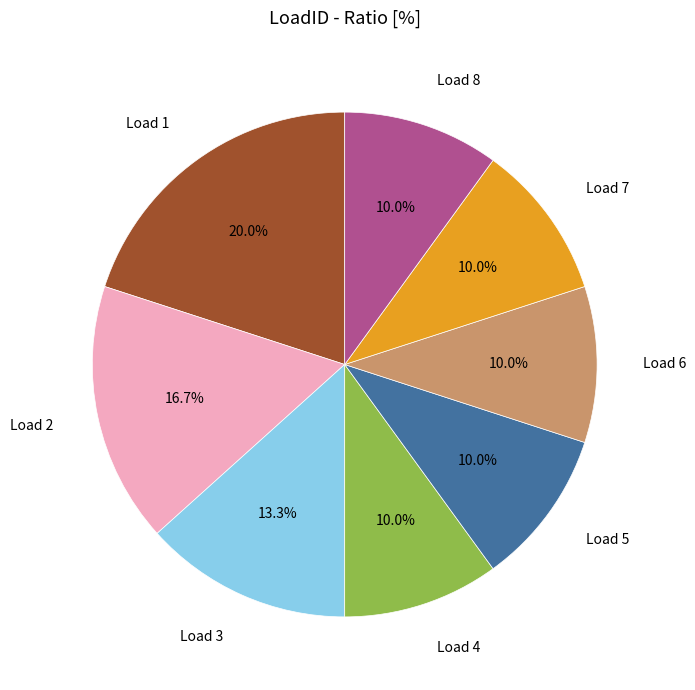

Is there any slice that represents more than half of the pie?

No